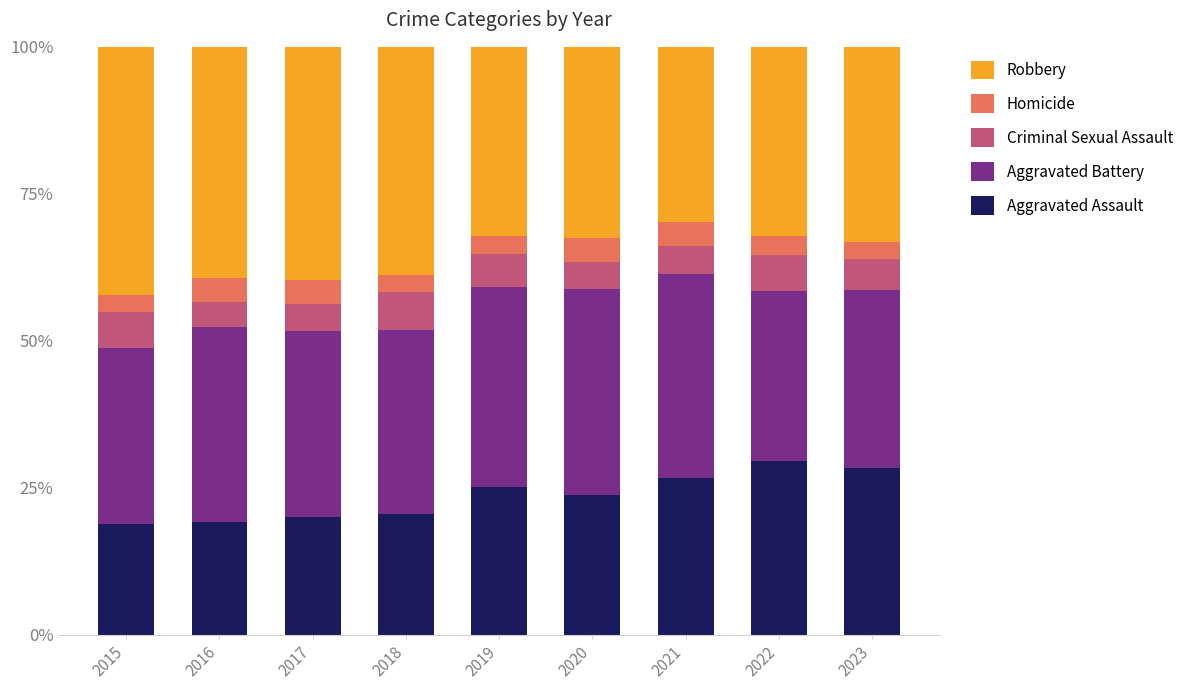

True or false: Aggravated Assault has a value of 30.1 at 2015.

False